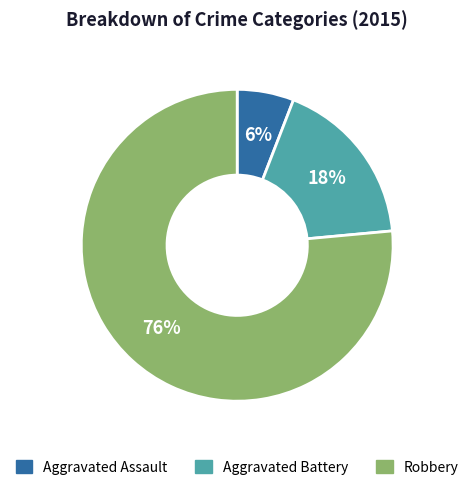

How many slices are in this pie chart?

3